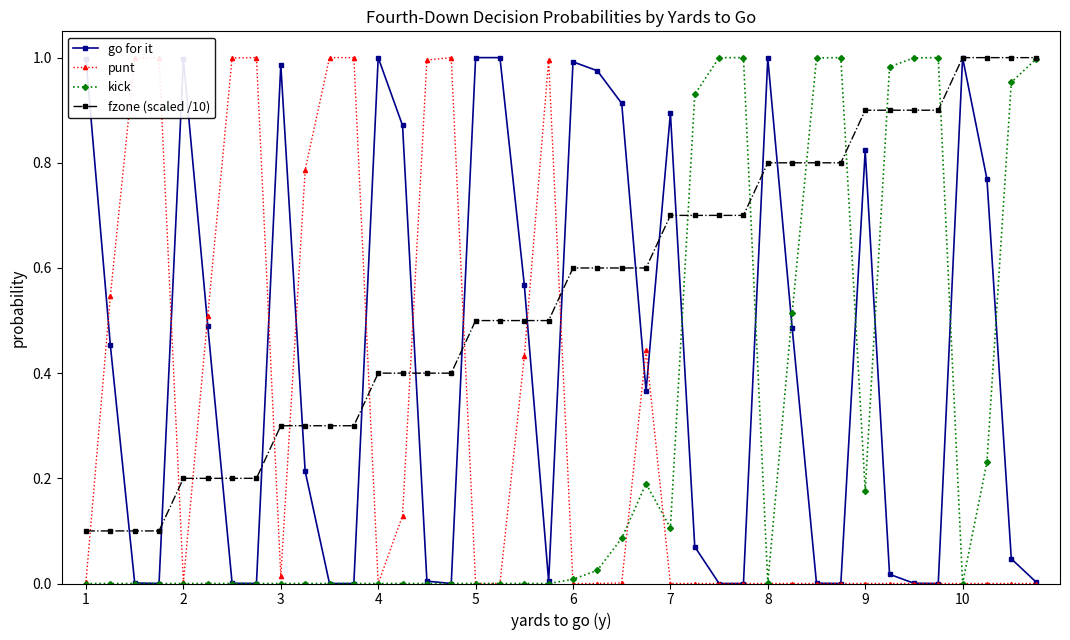

What is the average value of the kick series?

0.3